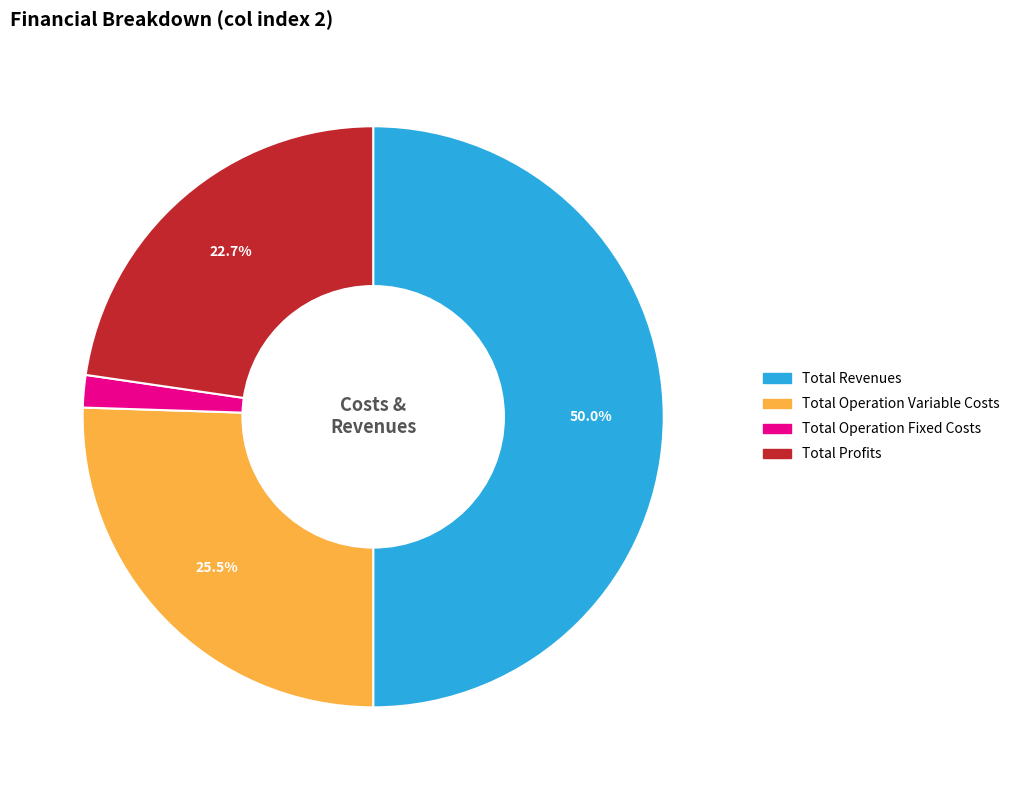

True or false: Total Operation Fixed Costs accounts for 2% of the total.

True